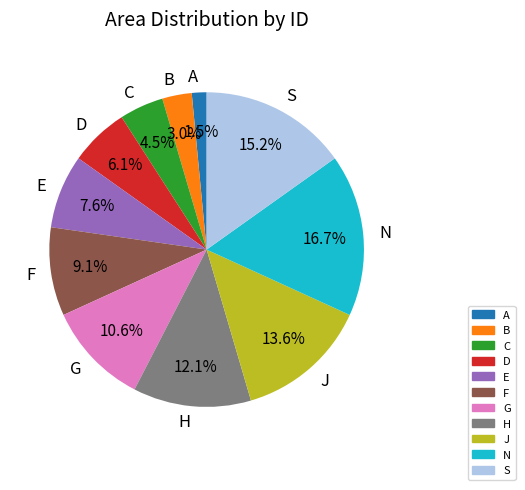

To the nearest percent, what portion does D represent?

6%